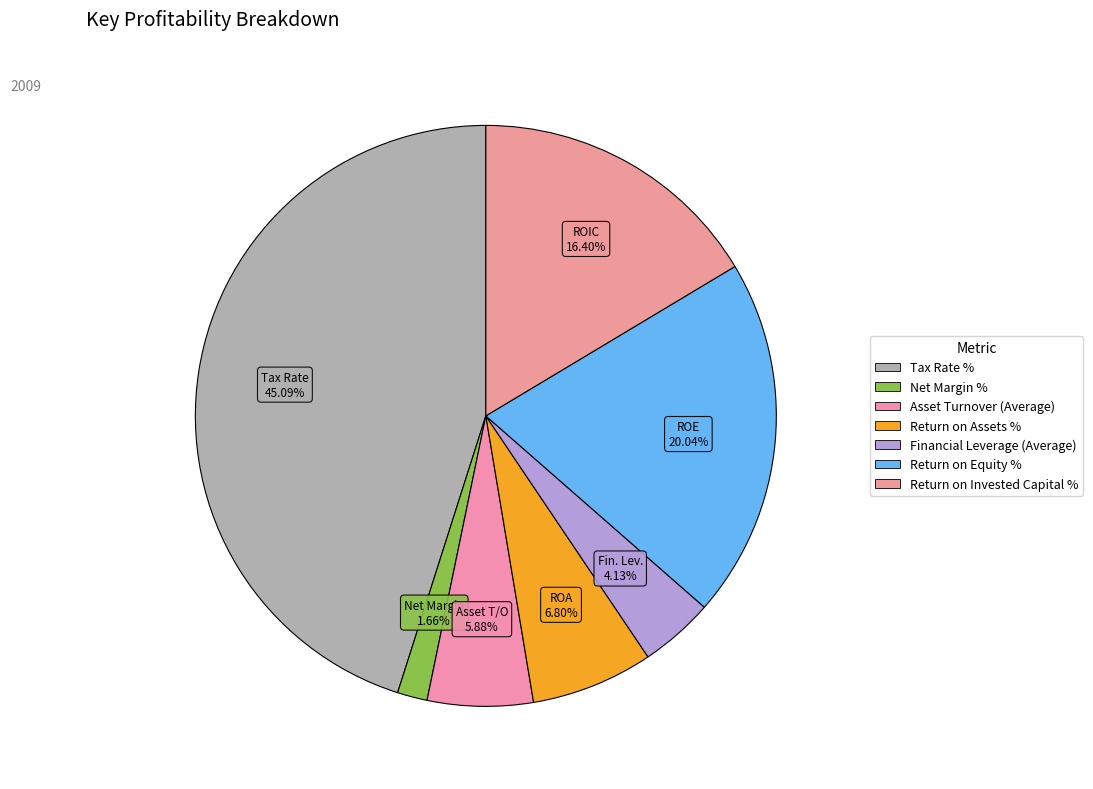

How many segments does this pie chart have?

7